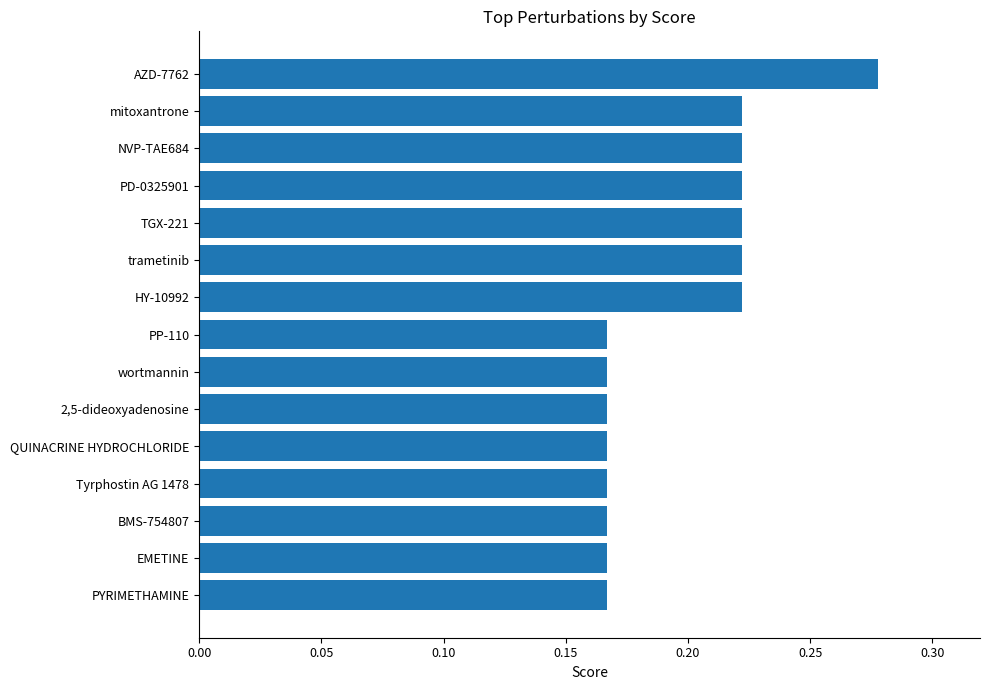

Count the values in the range 0 to 1.

15